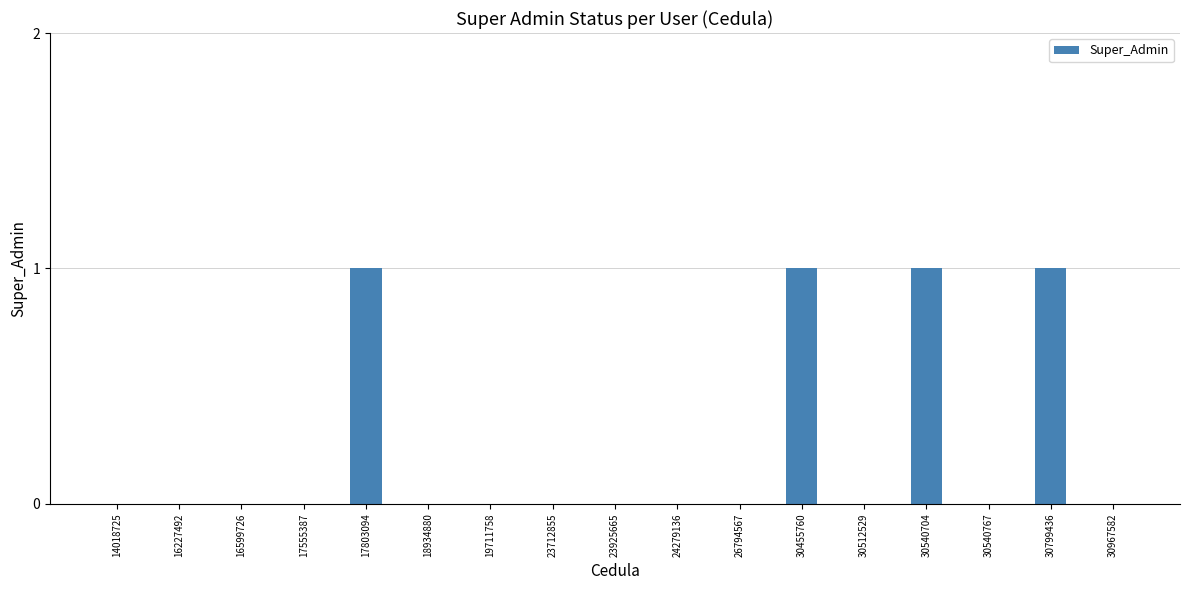

What is the sum of all values?

4